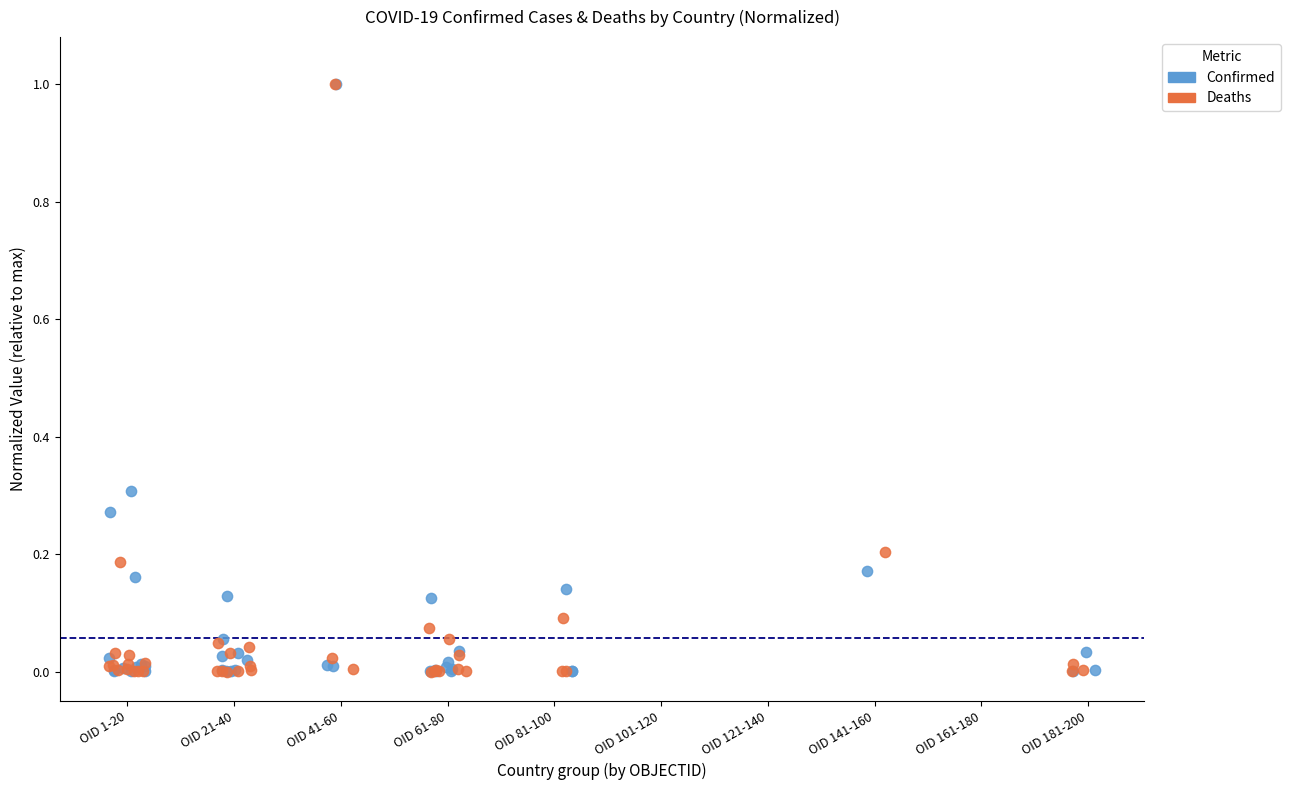

What are all the series names shown in the legend?

Confirmed, Deaths